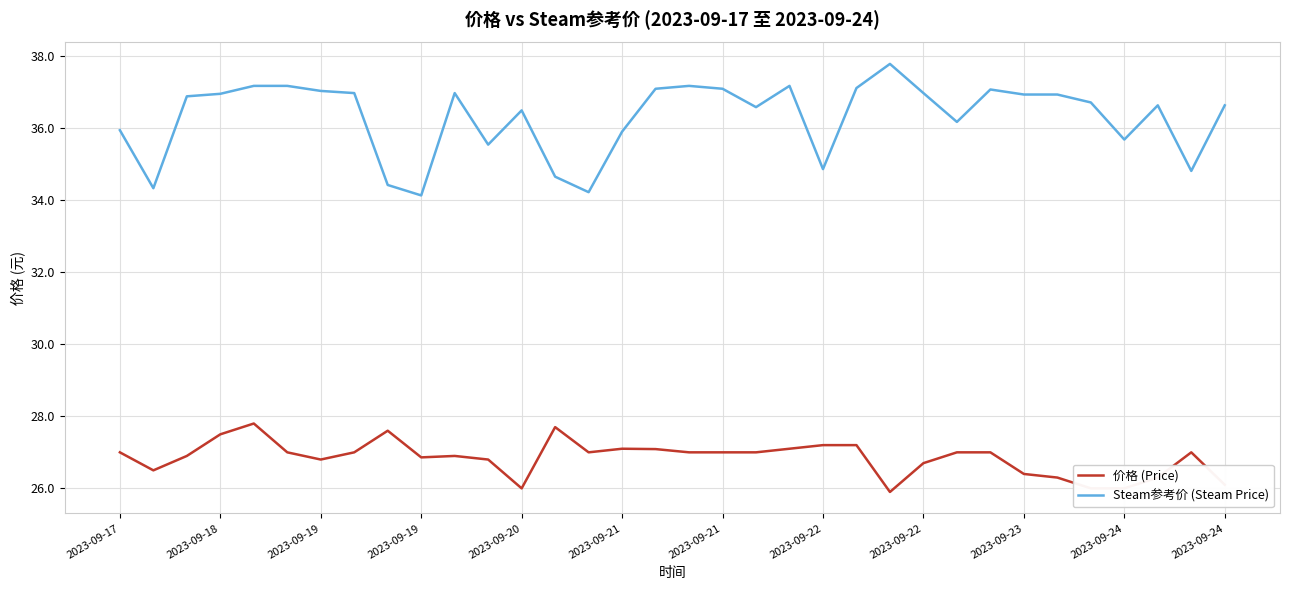

What is the minimum value for 价格 (Price)?

25.9